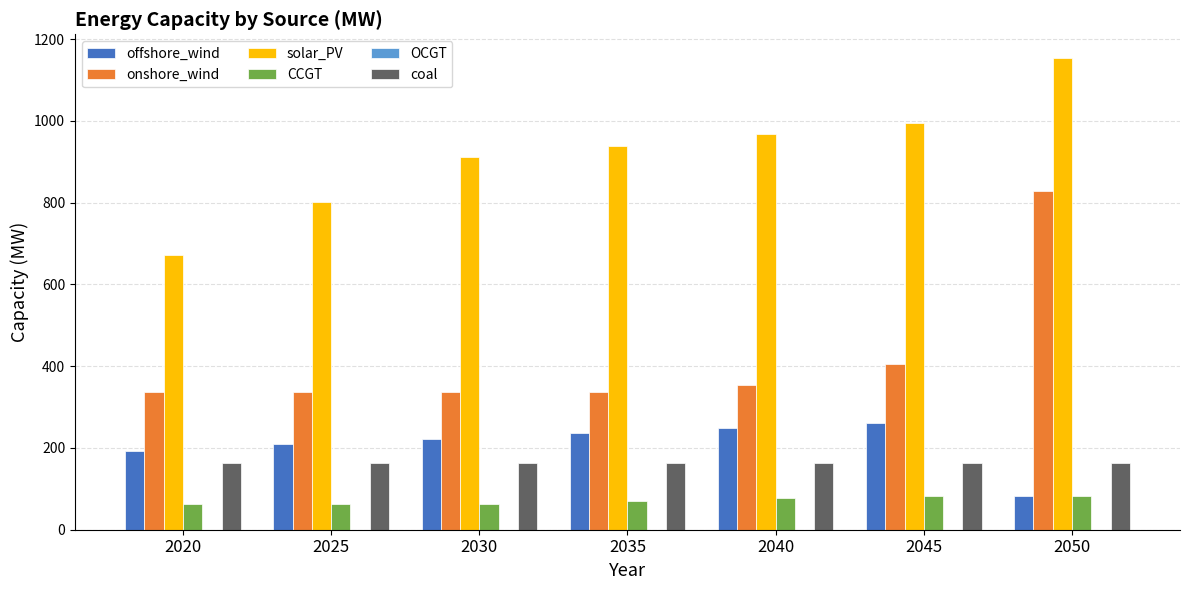

What is the highest value of the CCGT series?

83.3